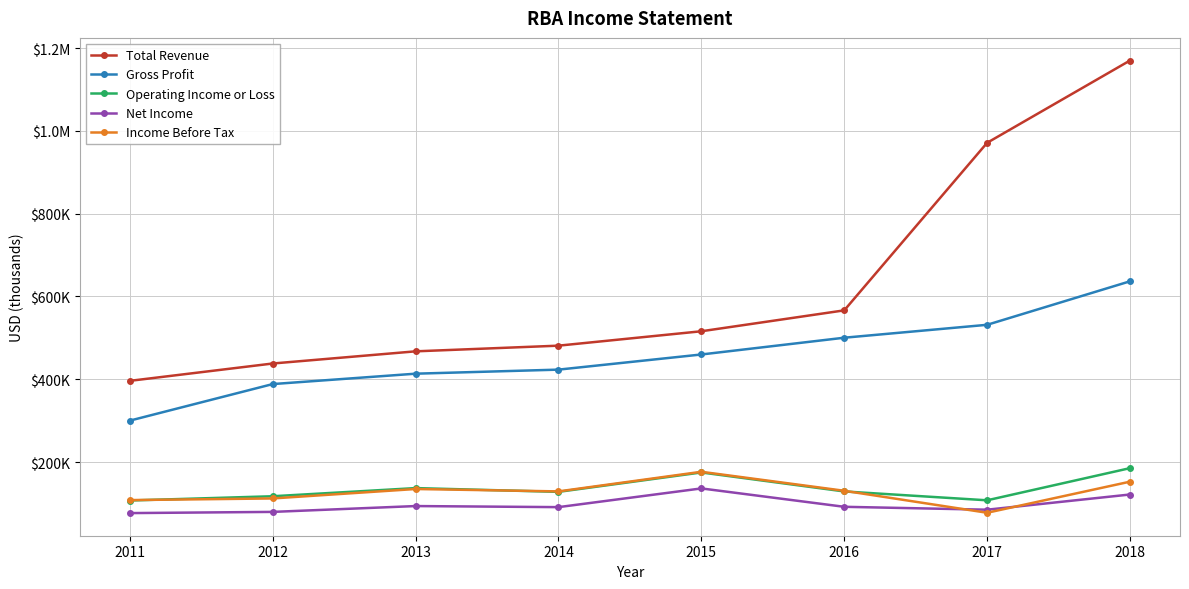

Is it true that Operating Income or Loss equals 128900 at 2016?

True